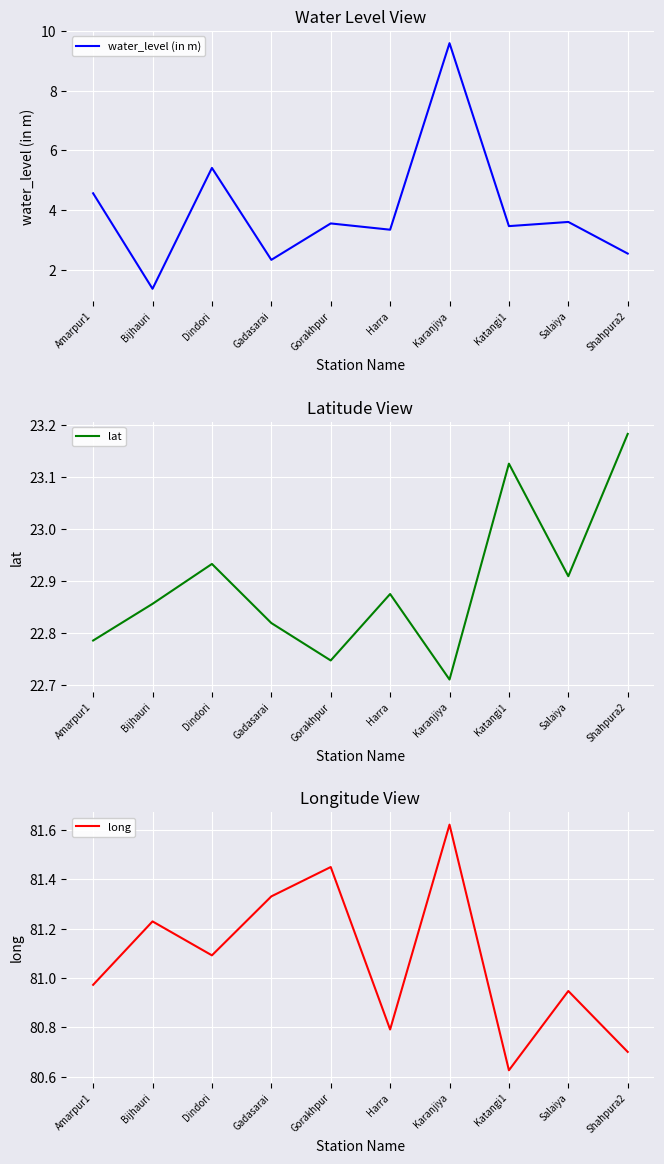

How many lines are shown in the chart?

3